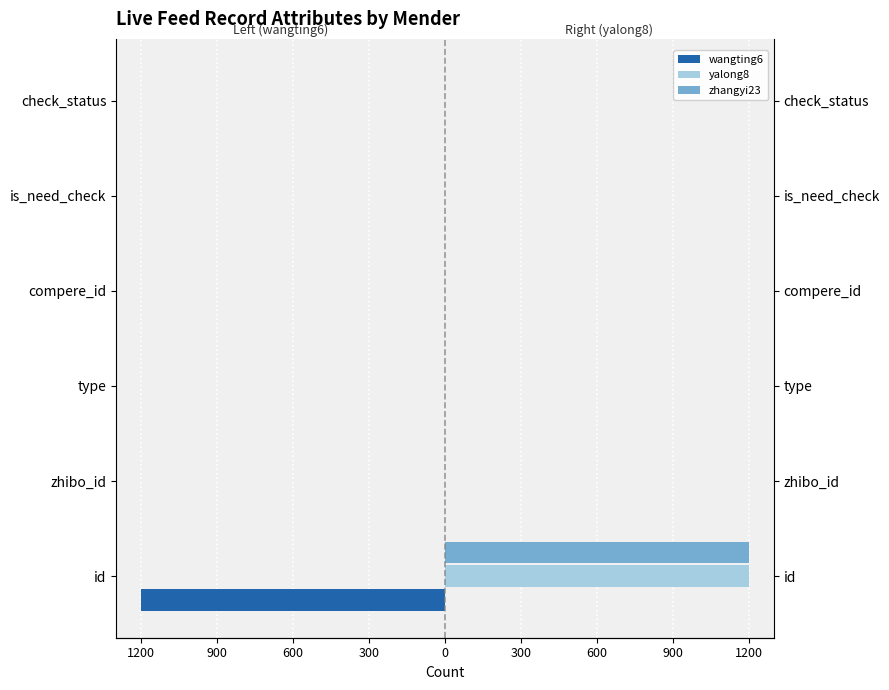

Reading left to right, transcribe all the data shown in this chart.

wangting6: -1200.0	-0.1	0.0	0.0	0.0	-0.0
yalong8: 1200.0	0.1	0.0	0.0	0.0	0.0
zhangyi23: 1200.0	0.1	0.0	0.0	0.0	0.0